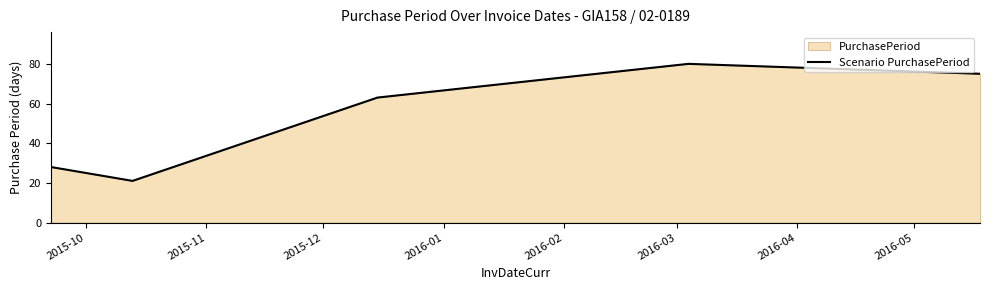

Reading right to left, transcribe all the data shown in this chart.

75	80	63	21	28